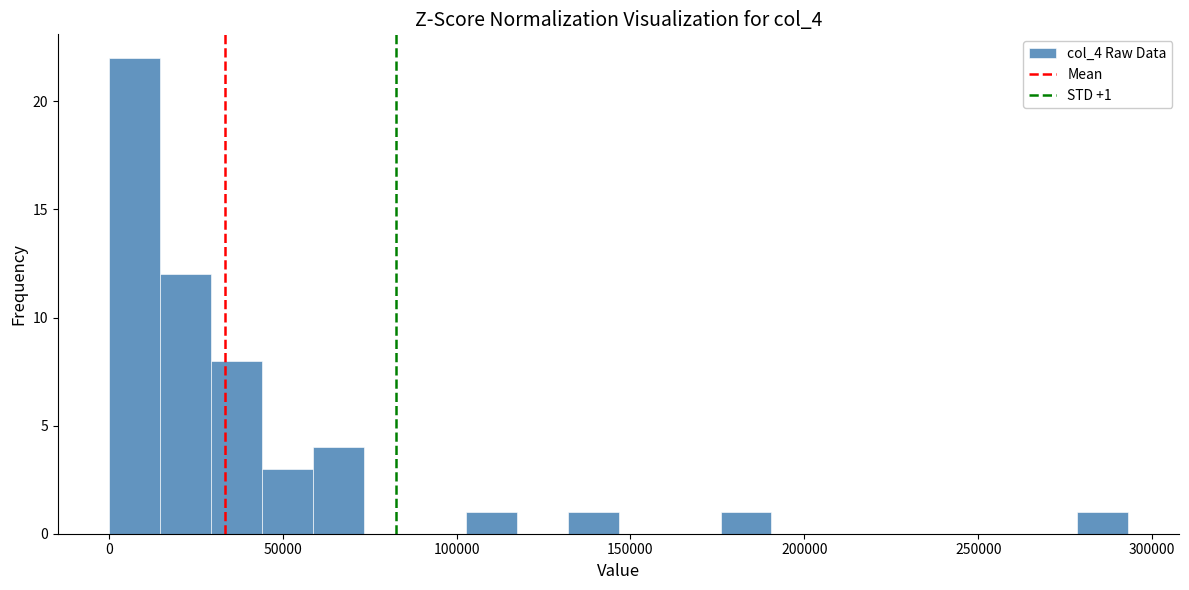

Read against the x-axis, roughly where is the centre of the tallest bar?

5000